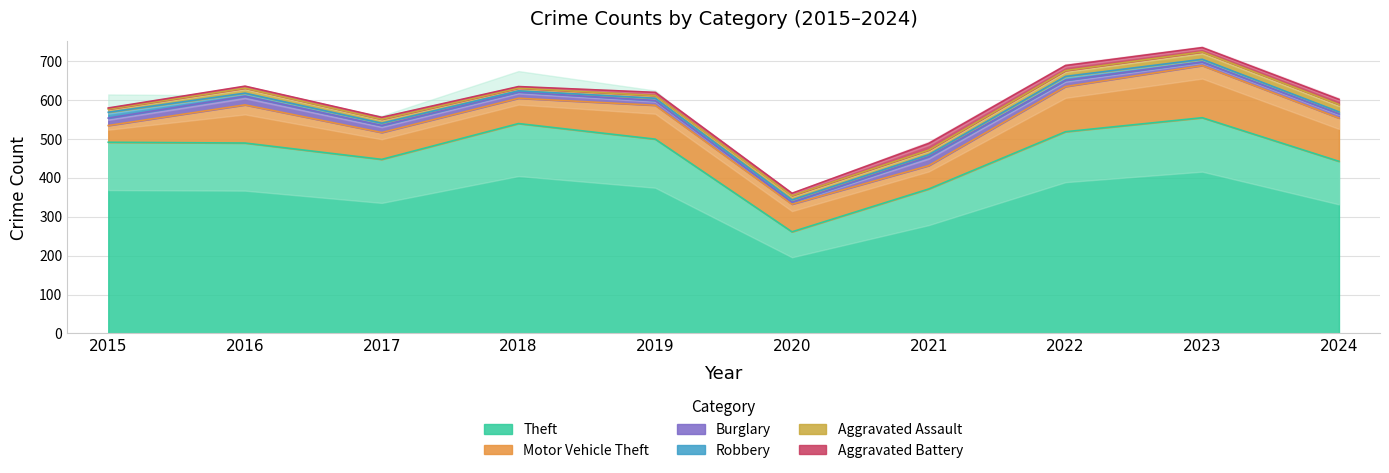

What is the approximate value of Theft at 2022, to the nearest 10?

520